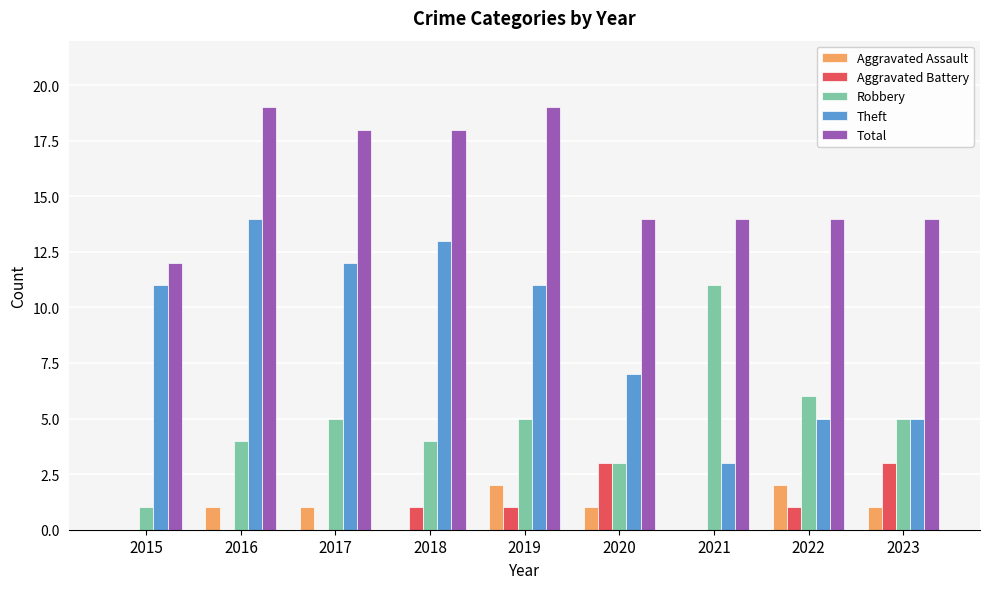

What is the maximum value shown in the chart?

19